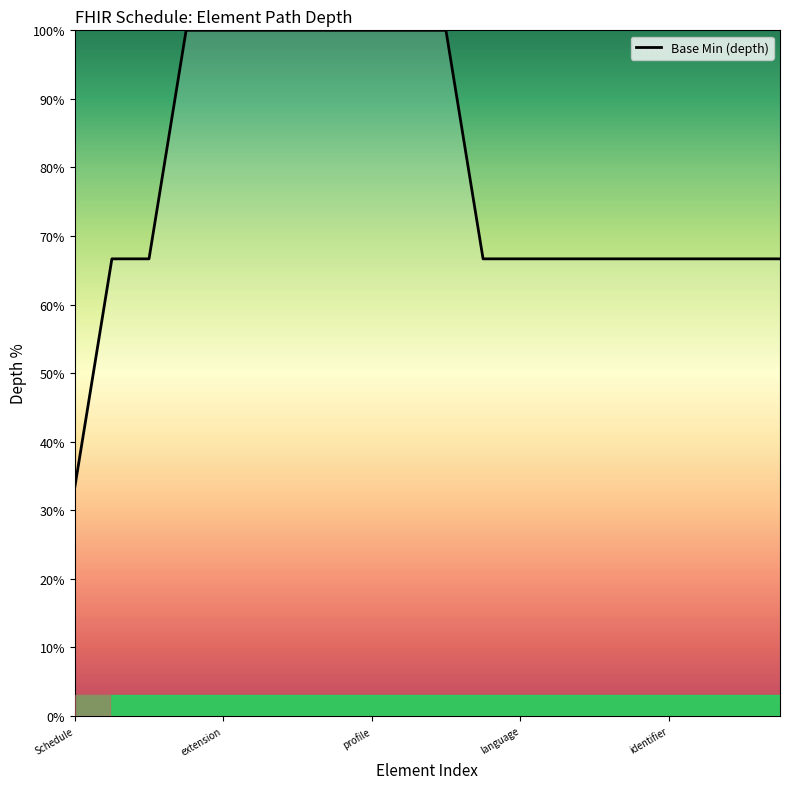

How many lines are shown in the chart?

1